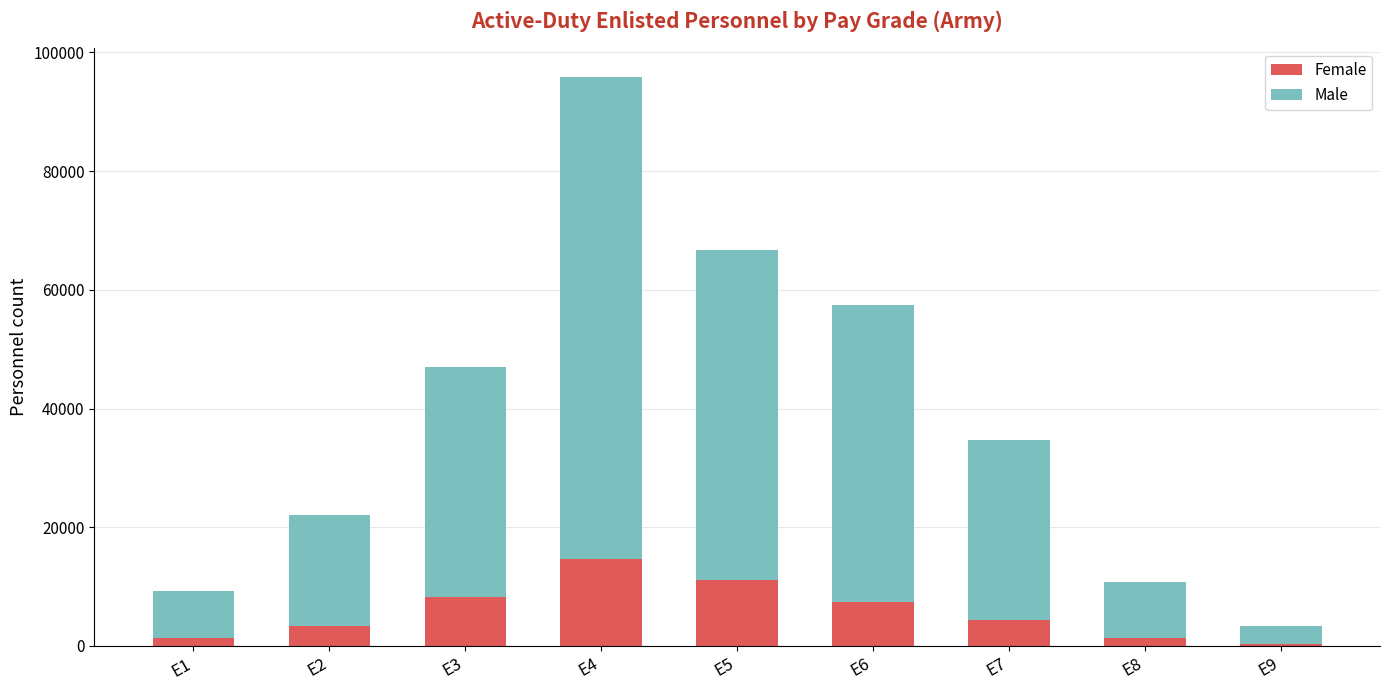

What is the sum of all Female values?

52197